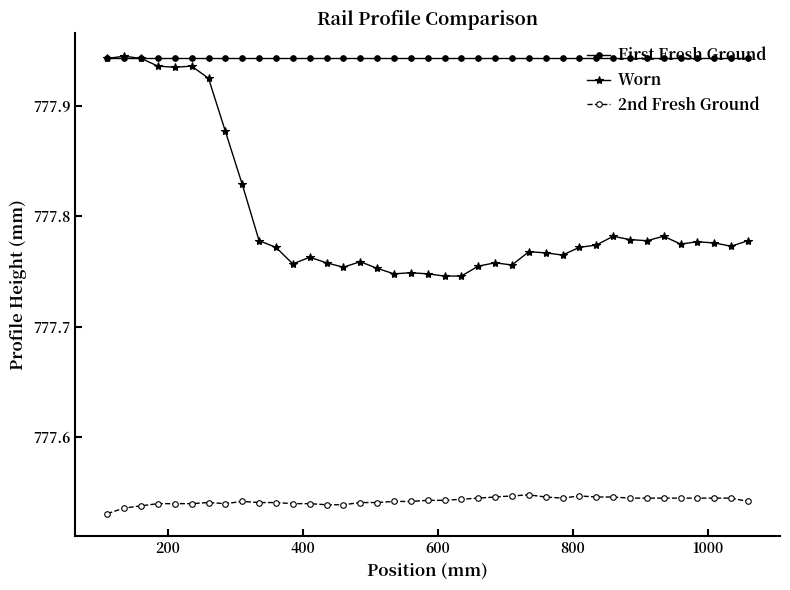

Which series has the largest range (max minus min)?

Worn